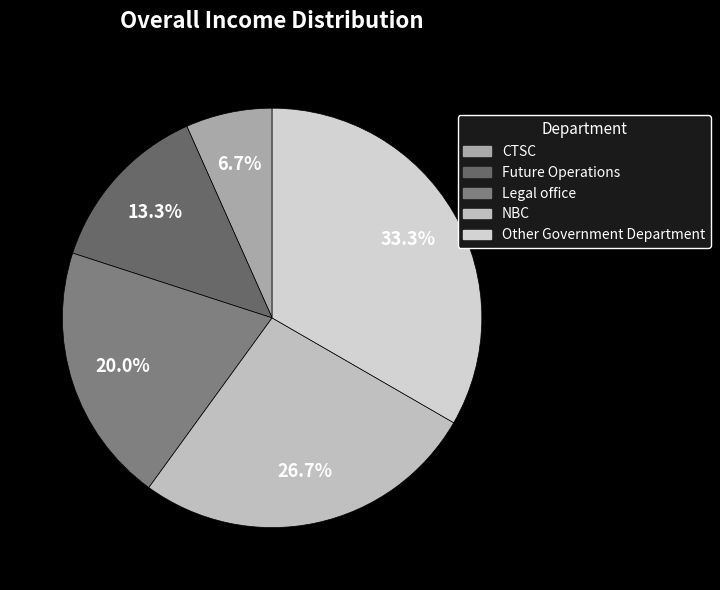

To the nearest percent, what portion does CTSC represent?

7%